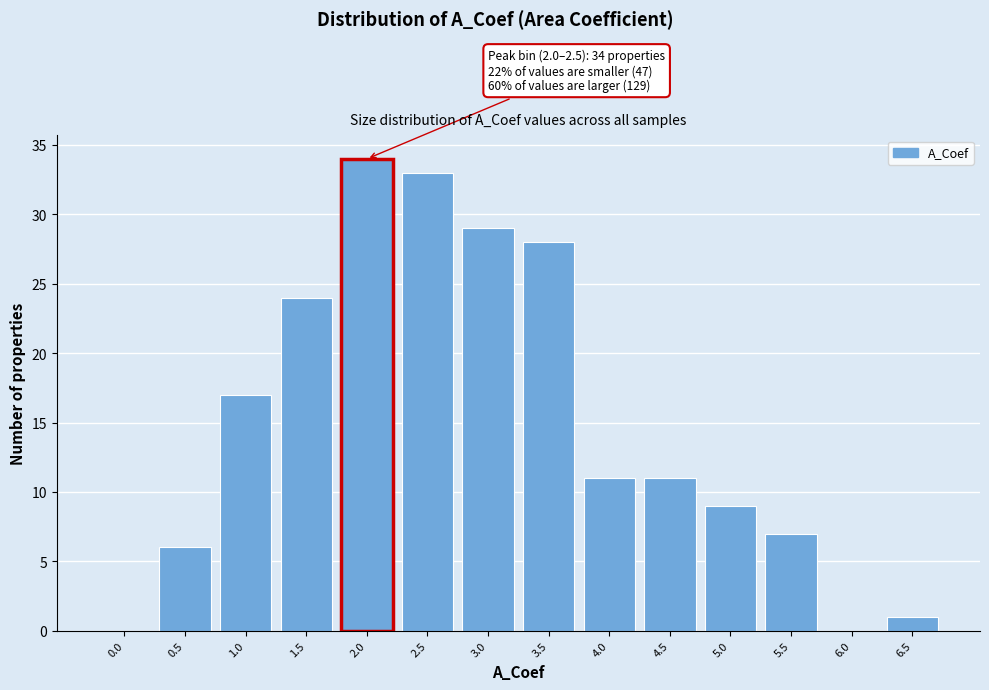

Reading left to right, transcribe all the data shown in this chart.

0.0=0	0.5=6	1.0=17	1.5=24	2.0=34	2.5=33	3.0=29	3.5=28	4.0=11	4.5=11	5.0=9	5.5=7	6.0=0	6.5=1